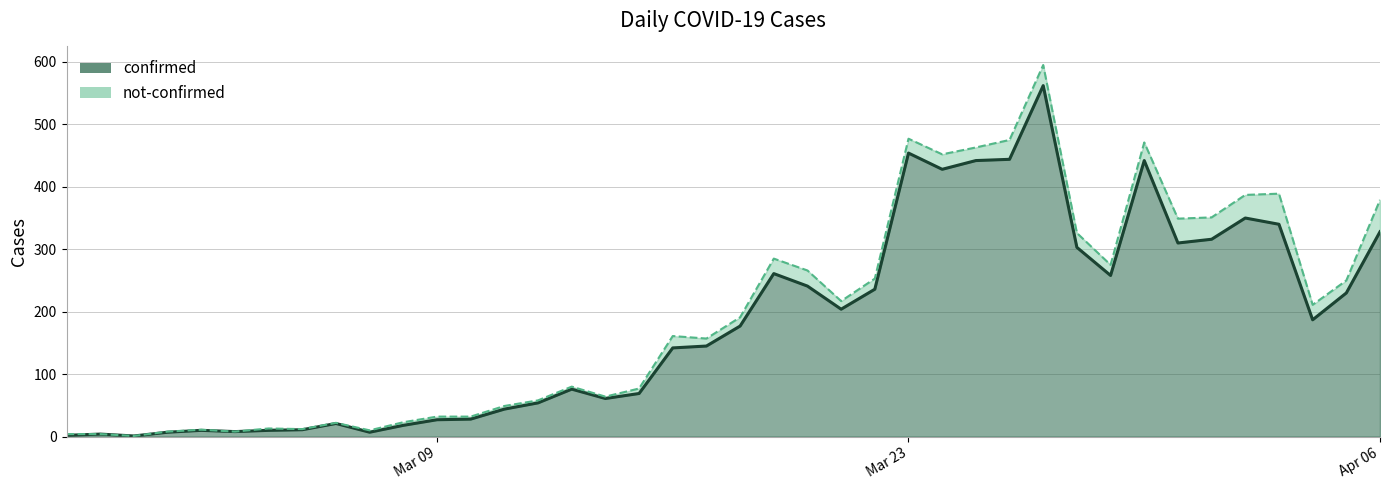

True or false: the data shows 4 at 2020-02-28.

True